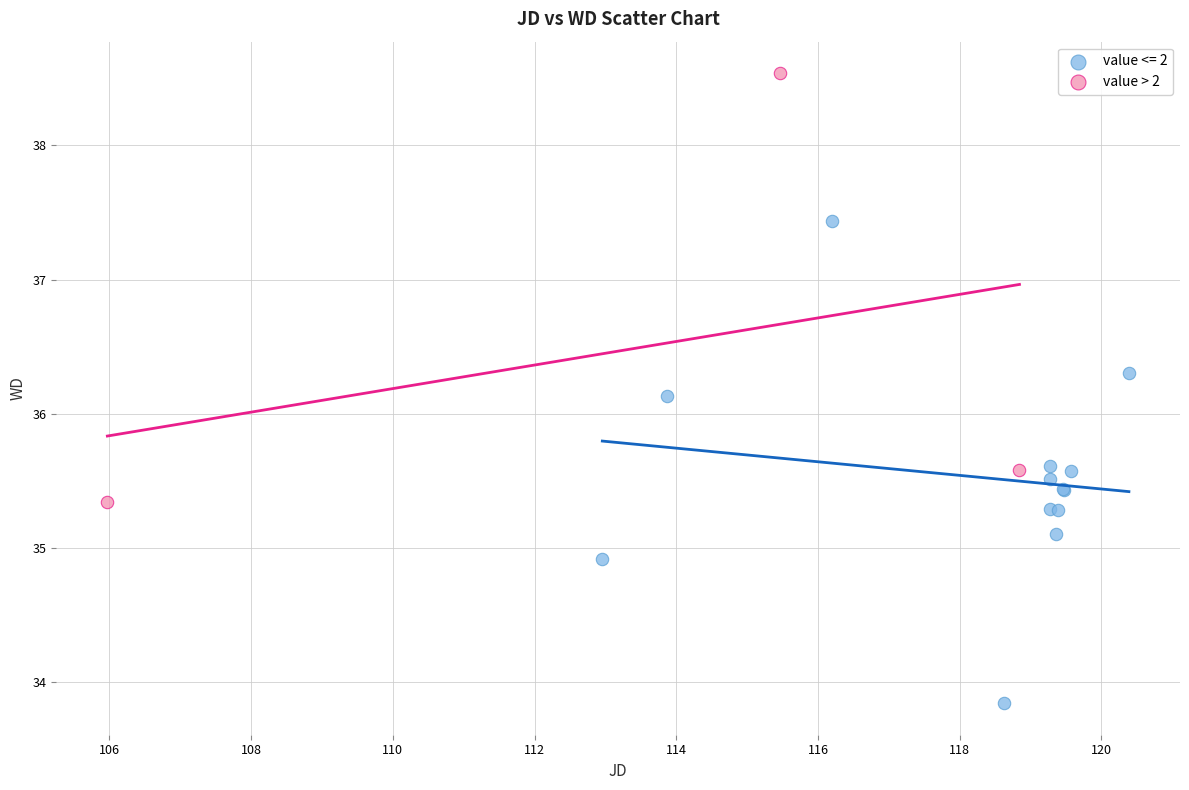

Which series contains the highest Y value?

value > 2